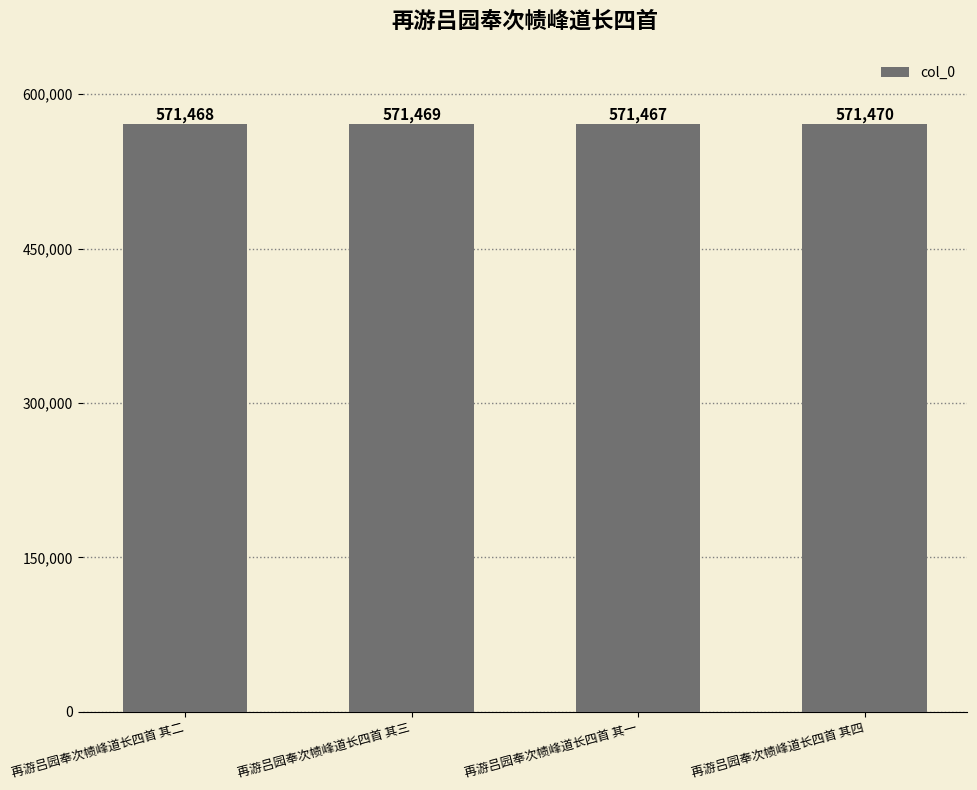

What is the difference between the maximum and second lowest values?

2